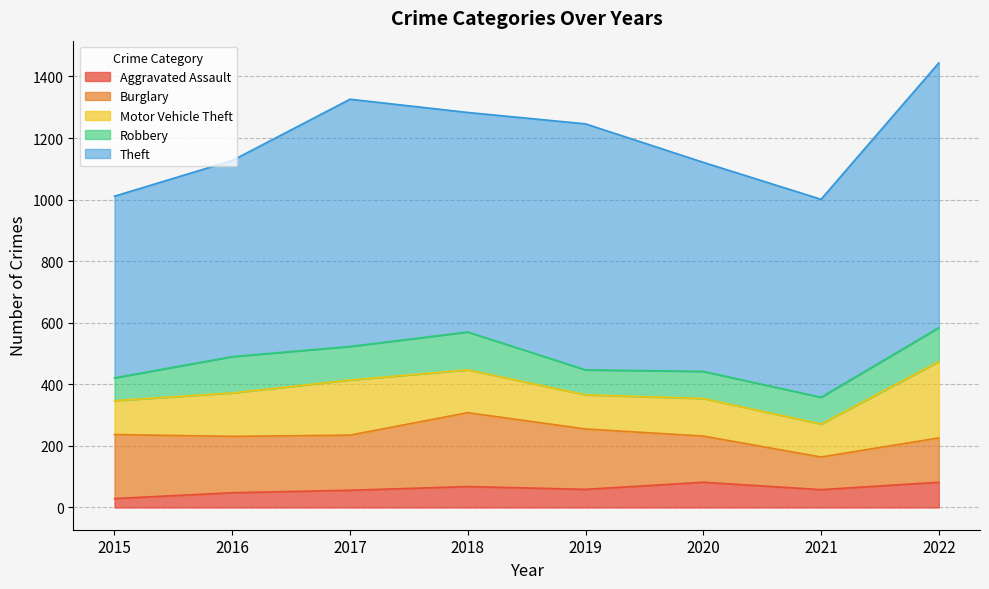

In Motor Vehicle Theft, how many points are higher than both neighbors (excluding endpoints)?

2